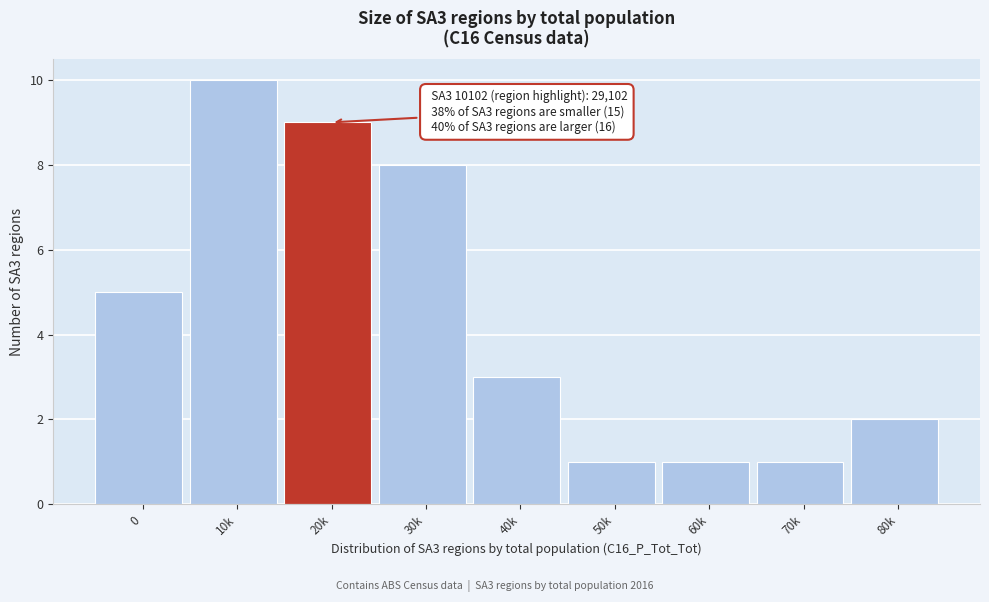

Reading left to right, transcribe all the data shown in this chart.

0=5	10k=10	20k=9	30k=8	40k=3	50k=1	60k=1	70k=1	80k=2